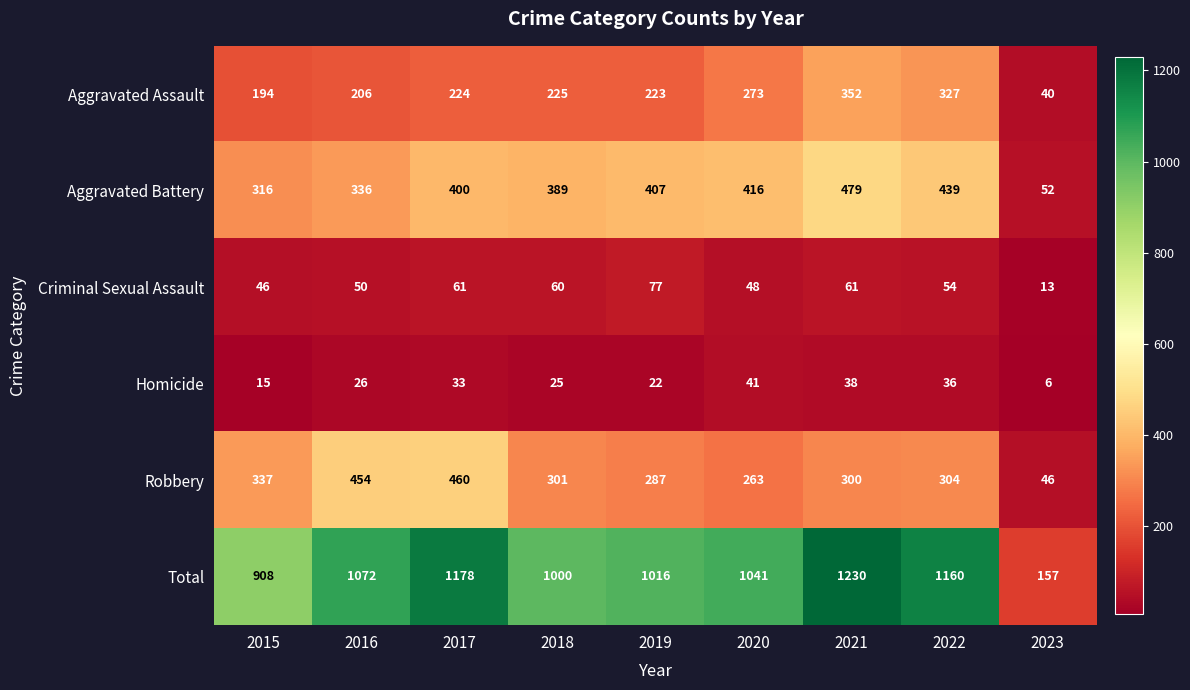

What is the difference between the second highest and second lowest values in the Aggravated Battery series?

123